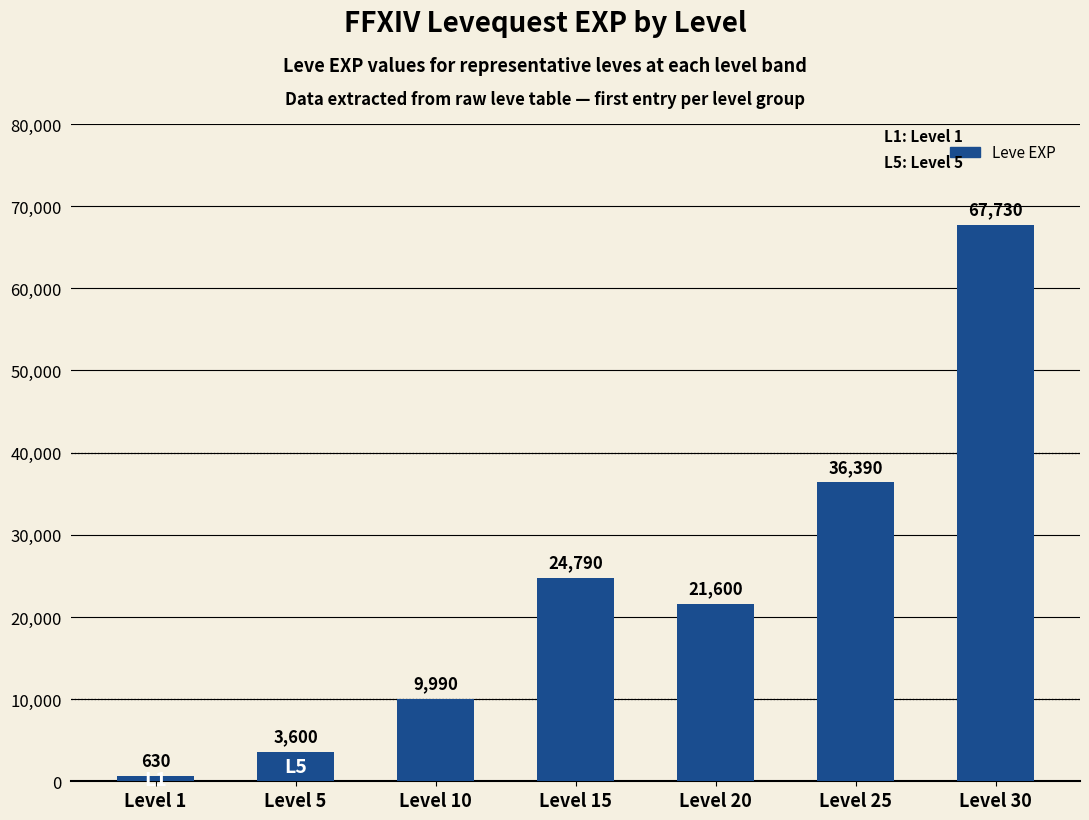

What is the value of the 1st bar from the left?

630